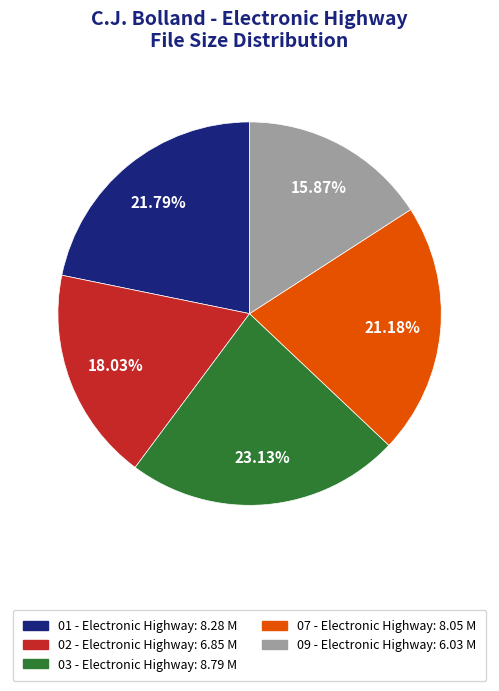

Do 01 - Electronic Highway and 07 - Electronic Highway together represent more than half of the pie?

No